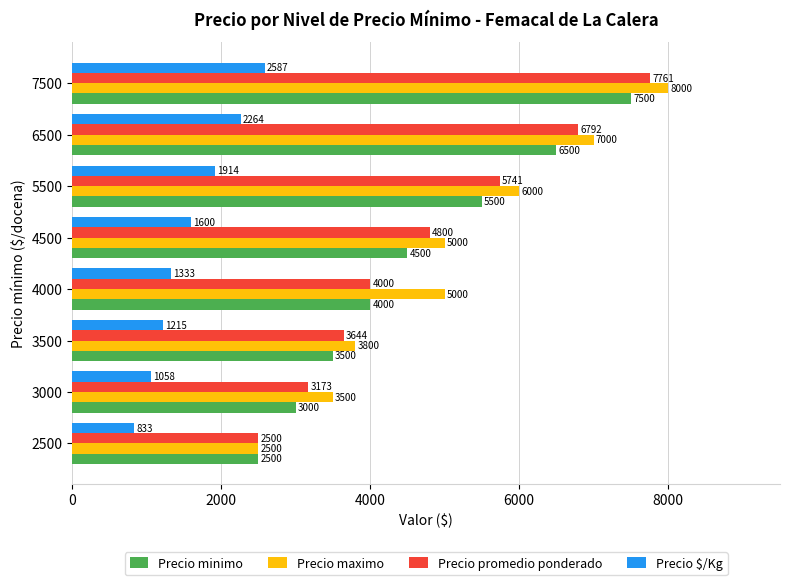

Which series has the largest total across all categories?

Precio maximo